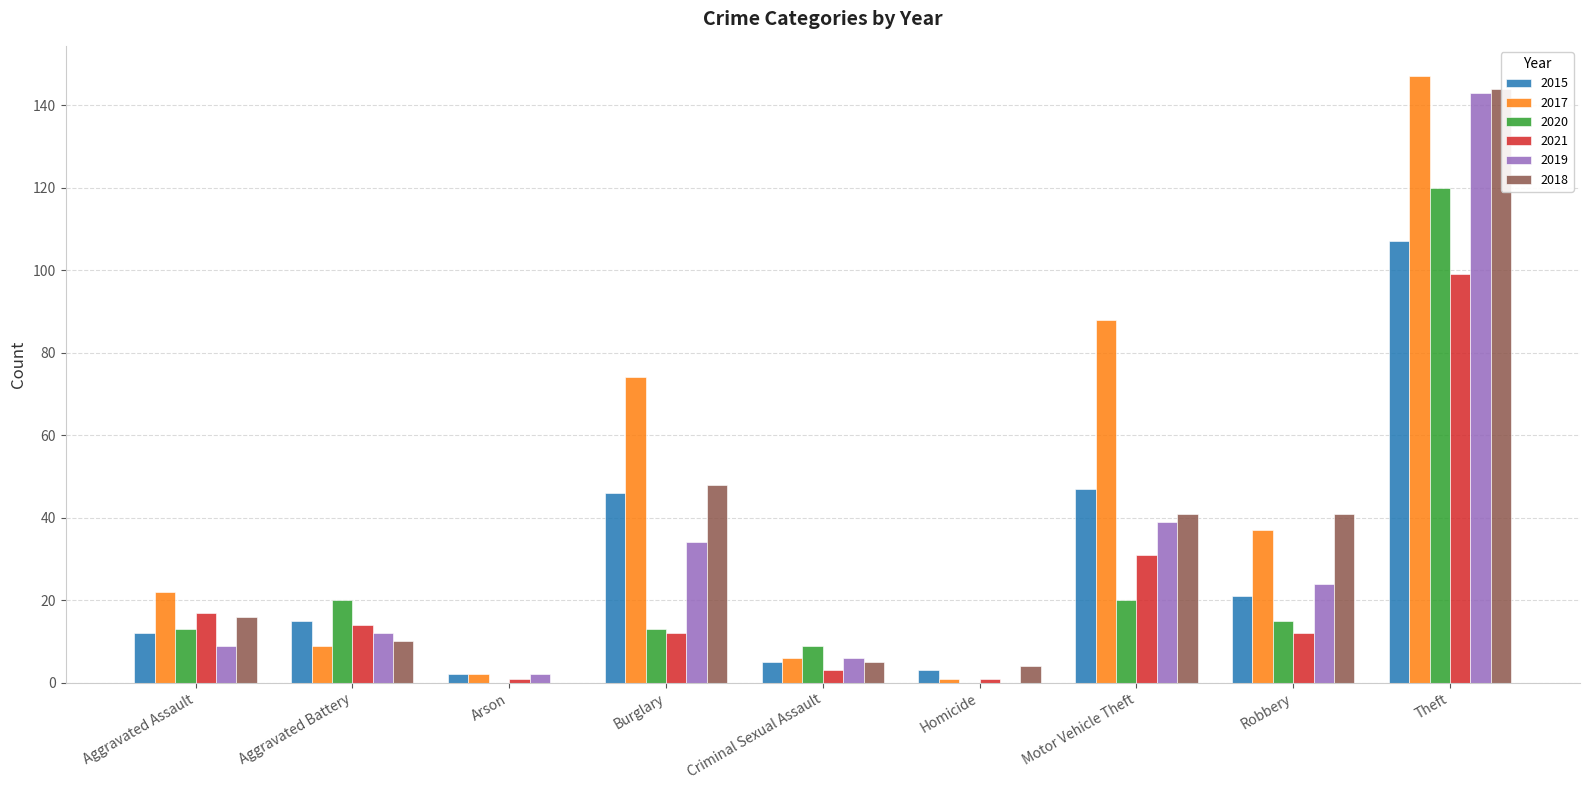

What is the difference between the 2015 values at Arson and Robbery?

19